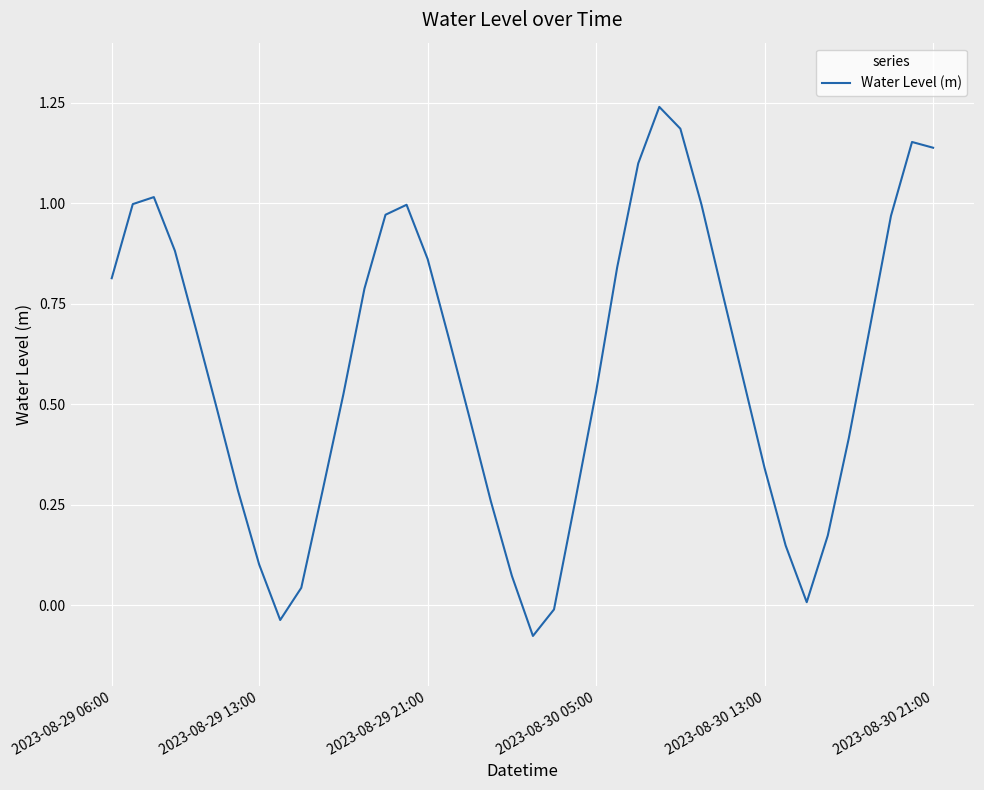

Does the chart display data point markers on the line(s)?

No